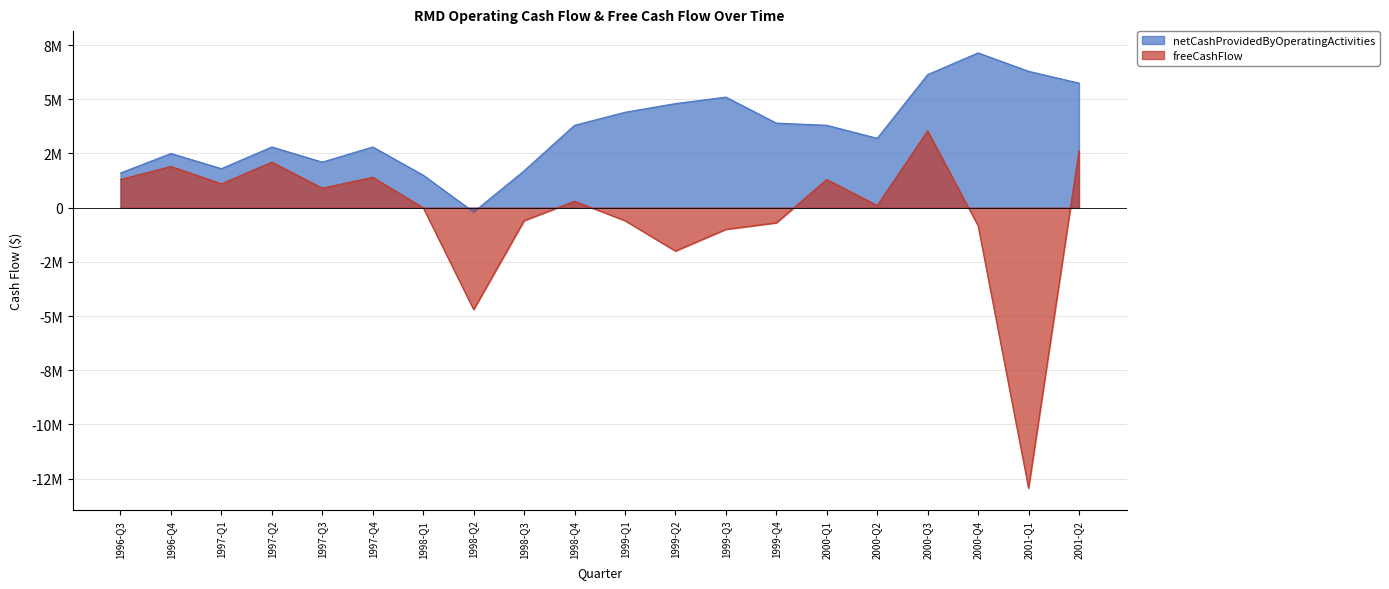

What value does the netCashProvidedByOperatingActivities series have at 1998-Q2, to the nearest 10?

-200000